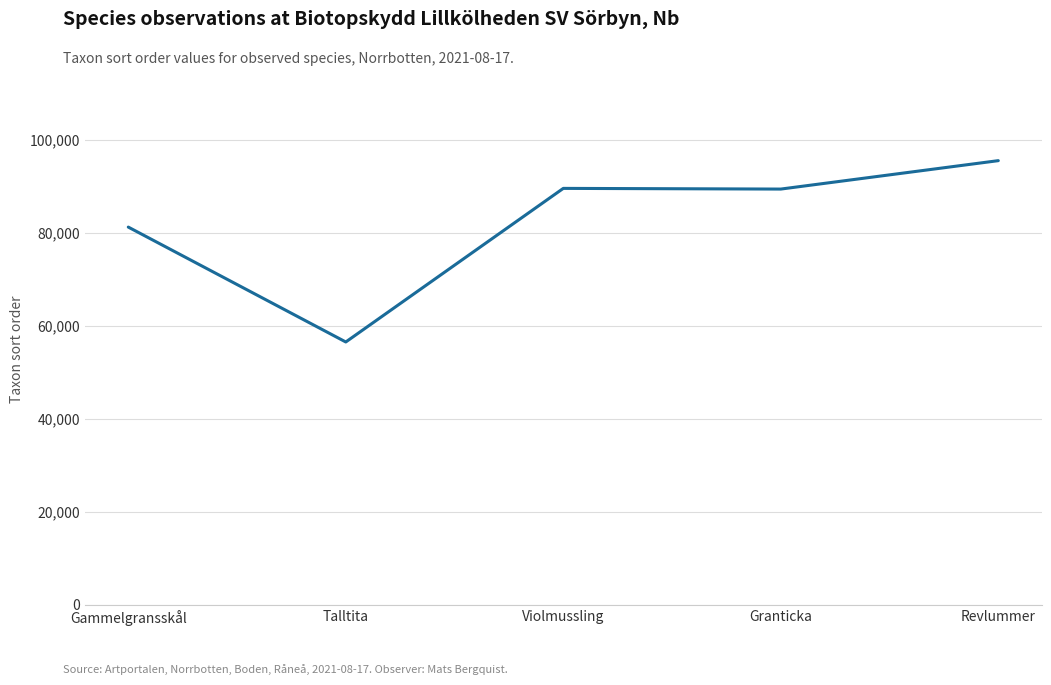

What is the approximate value at Talltita, to the nearest 50?

56550